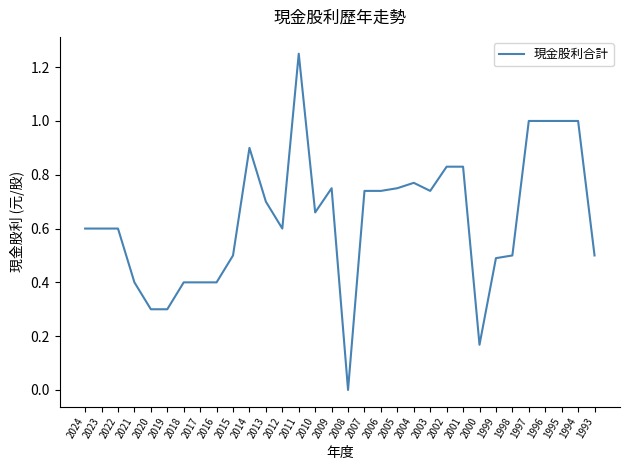

Which has a higher value, 2023 or 2018?

2023